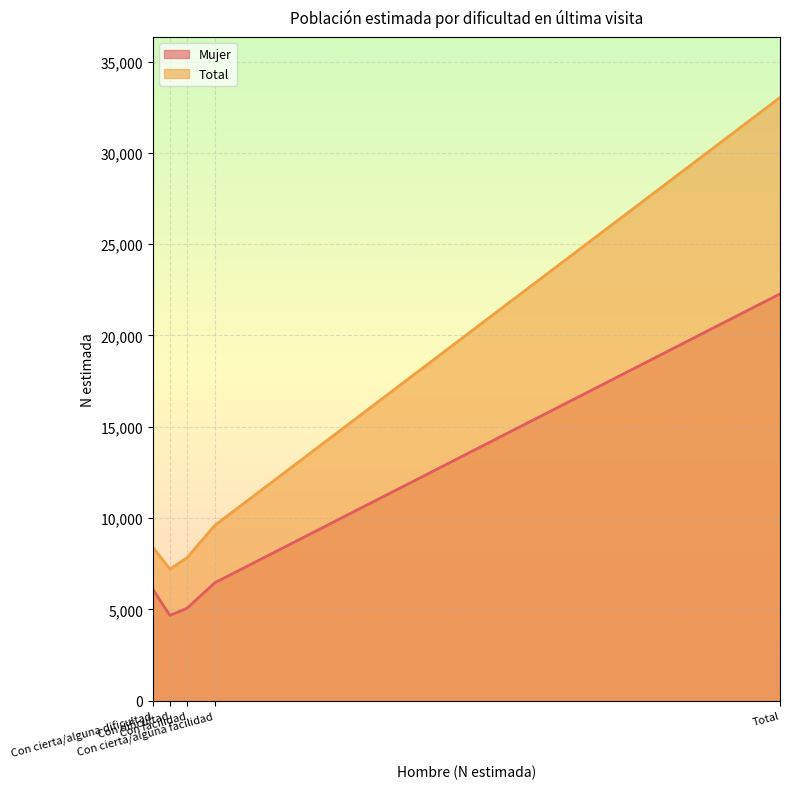

How many categories are shown in the chart?

5